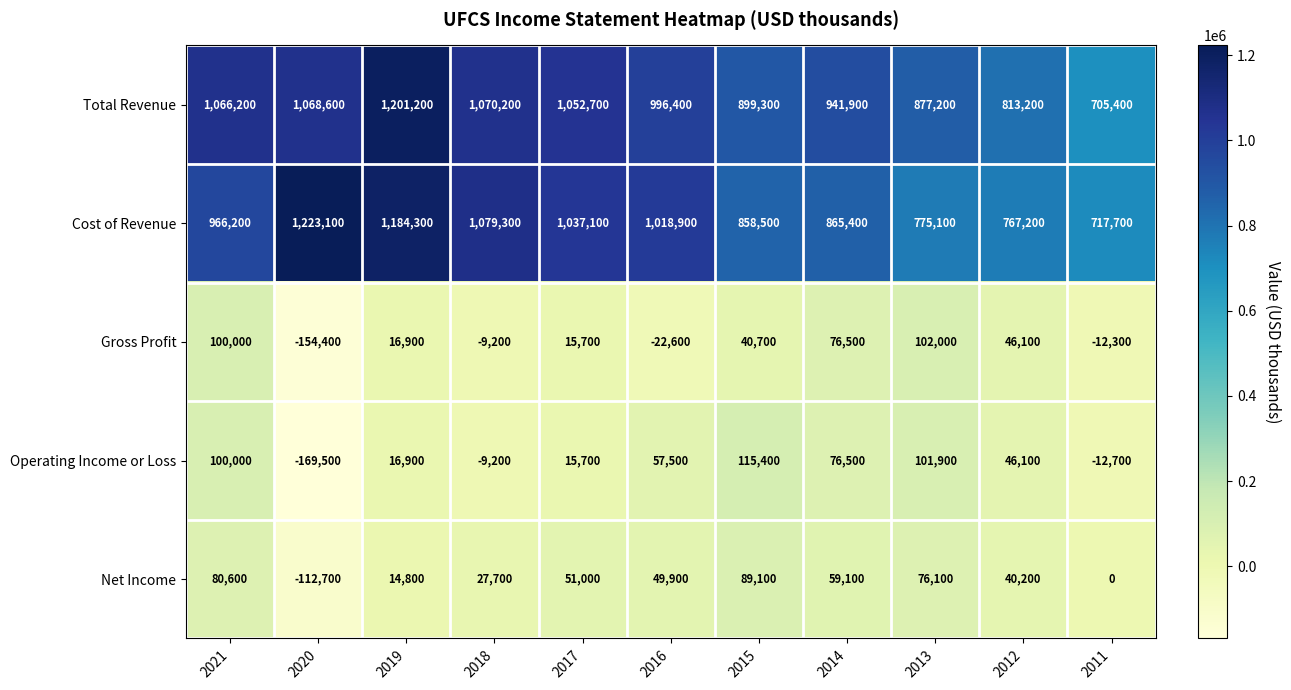

Read the Operating Income or Loss value at 2020, to the nearest 50.

-169500